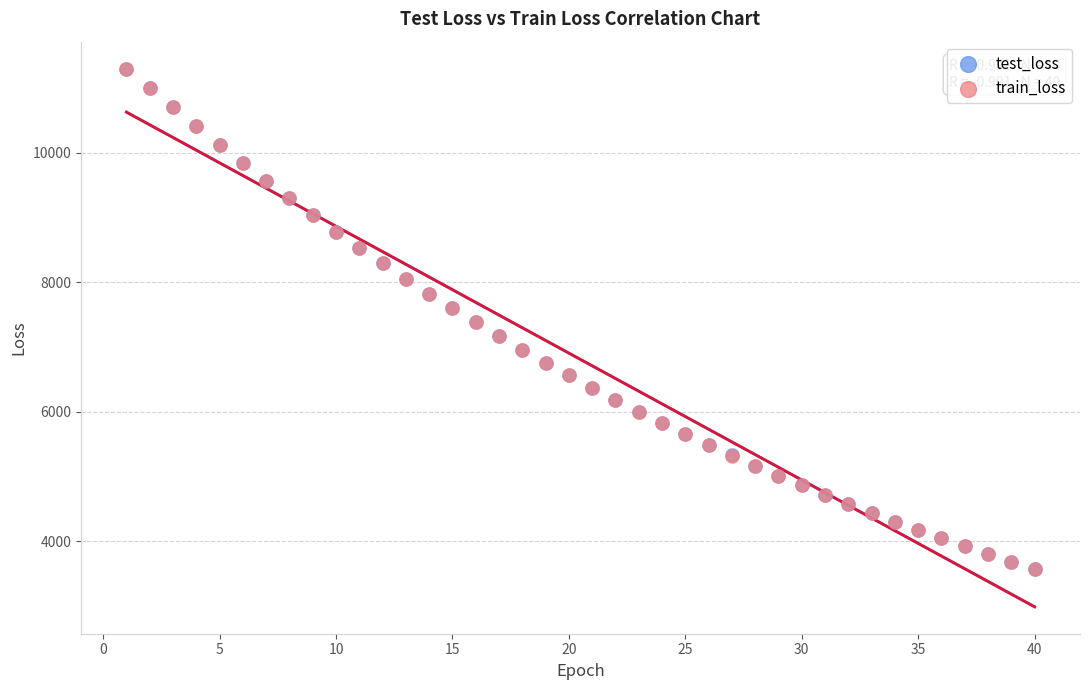

What are all the series names shown in the legend?

test_loss, train_loss